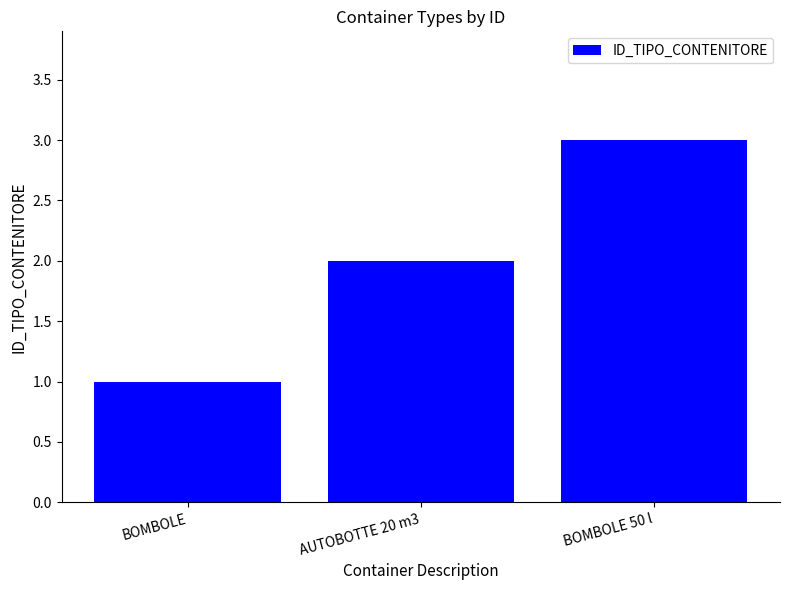

List the labels in order of value, smallest first.

BOMBOLE, AUTOBOTTE 20 m3, BOMBOLE 50 l